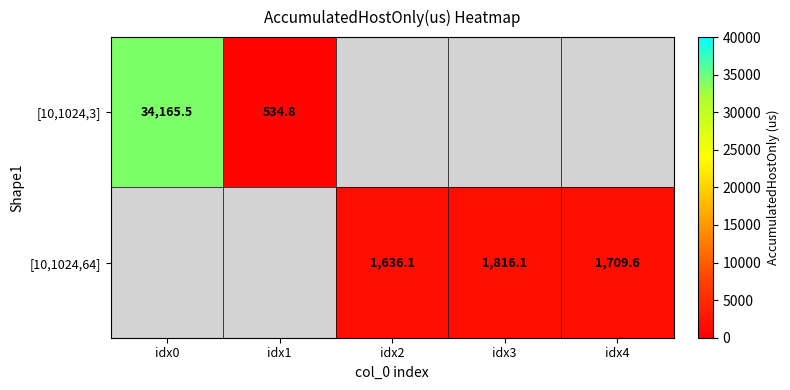

How many series are shown in this chart?

2